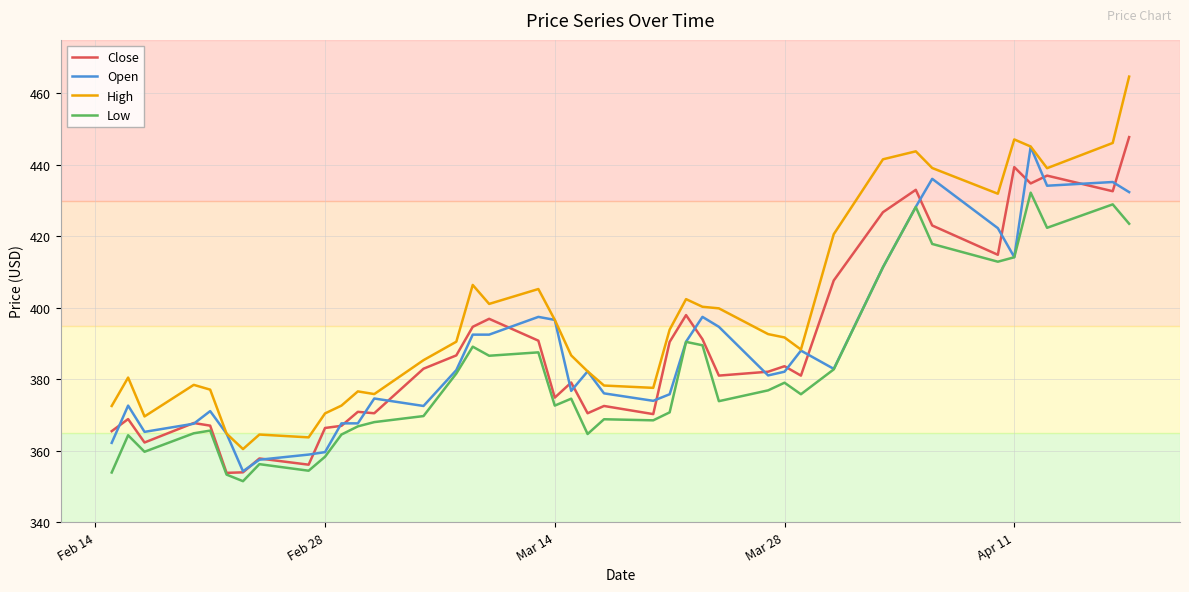

Which series has the largest total across all categories?

High